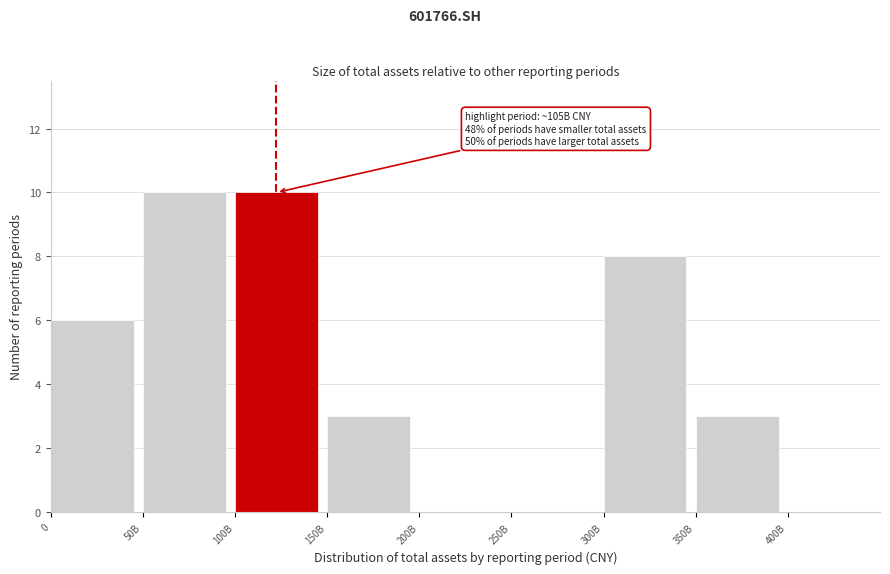

Reading left to right, what are all the values shown in this chart?

0=6	50B=10	100B=10	150B=3	200B=0	250B=0	300B=8	350B=3	400B=0